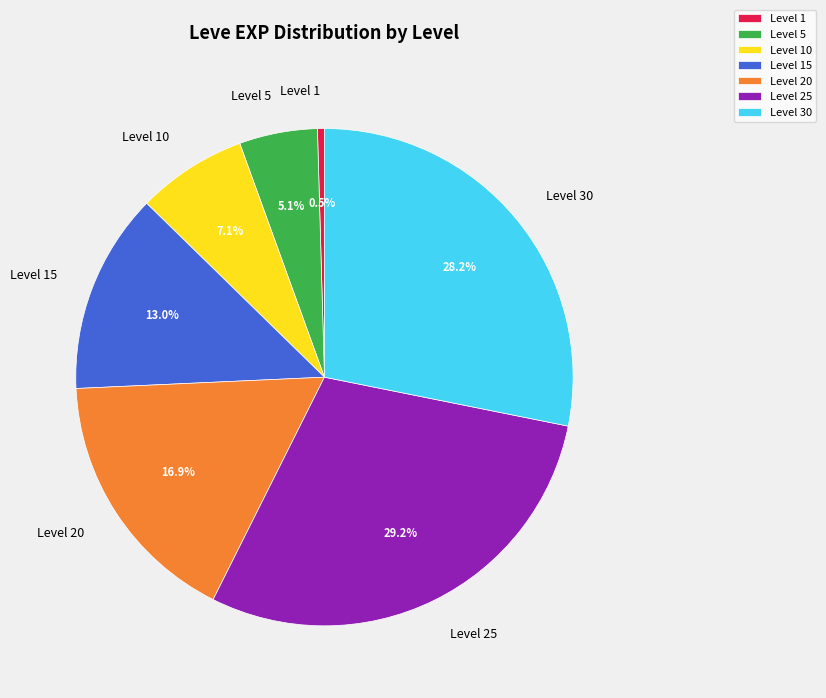

To the nearest percent, what is the average slice percentage?

14%